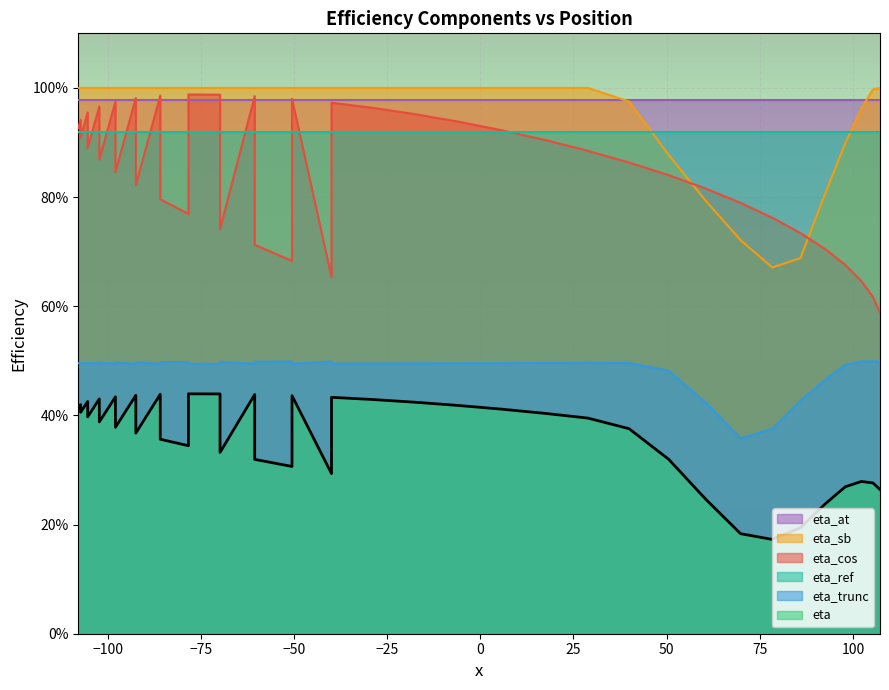

True or false: eta_trunc and eta_at cross at least once.

False